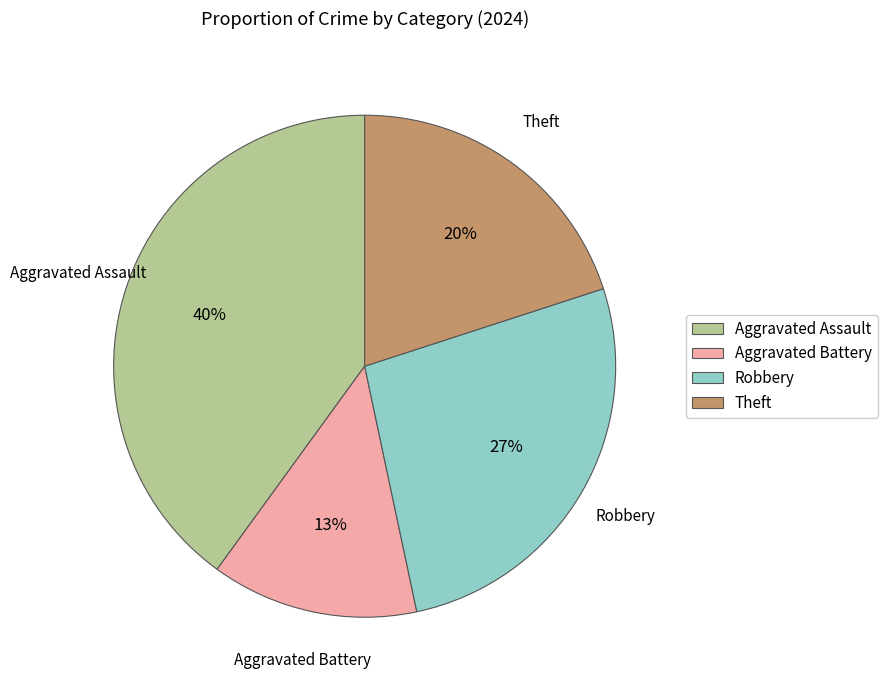

To the nearest percent, what percentage of the pie is Robbery?

27%